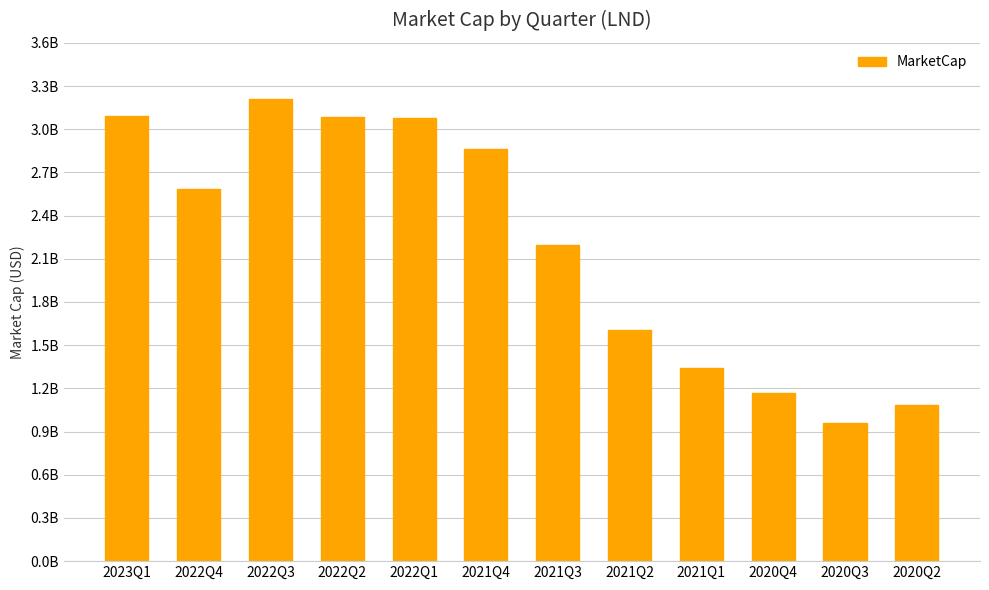

Are the bars horizontal?

No